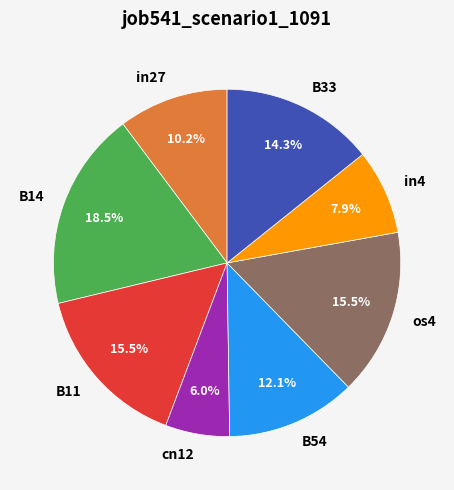

Which category has the biggest portion of the pie?

B14